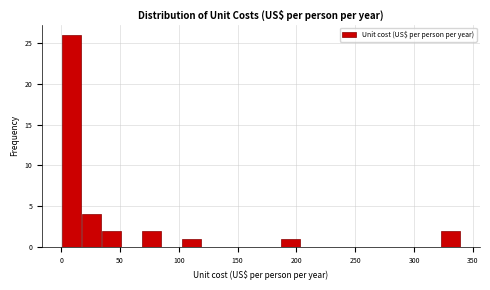

Around what value on the x-axis is the tallest bar? Give the approximate position of its centre, as read against the axis.

10